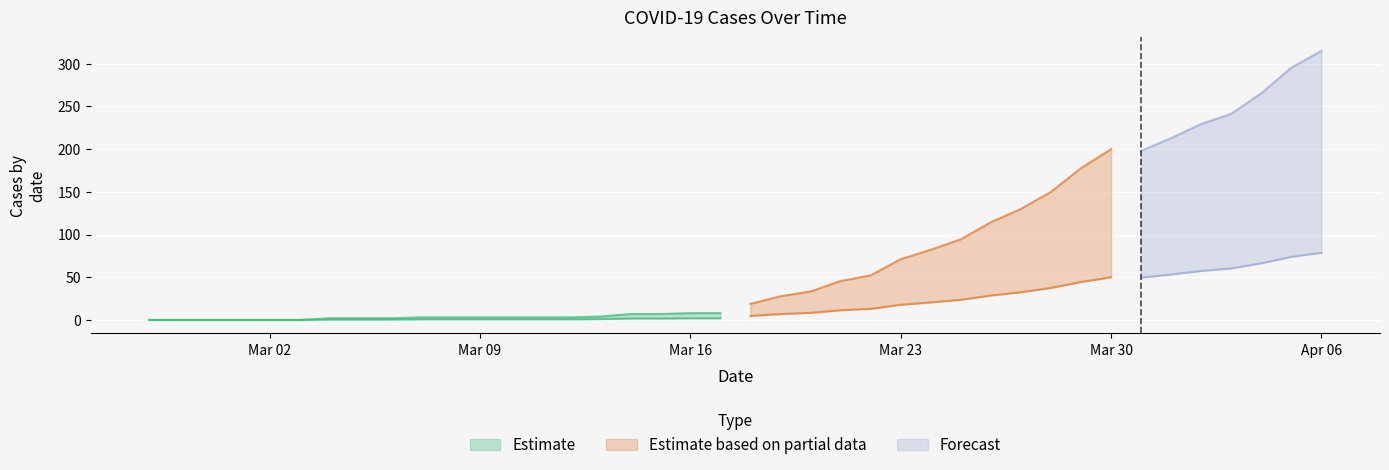

How many distinct data groups are displayed?

3